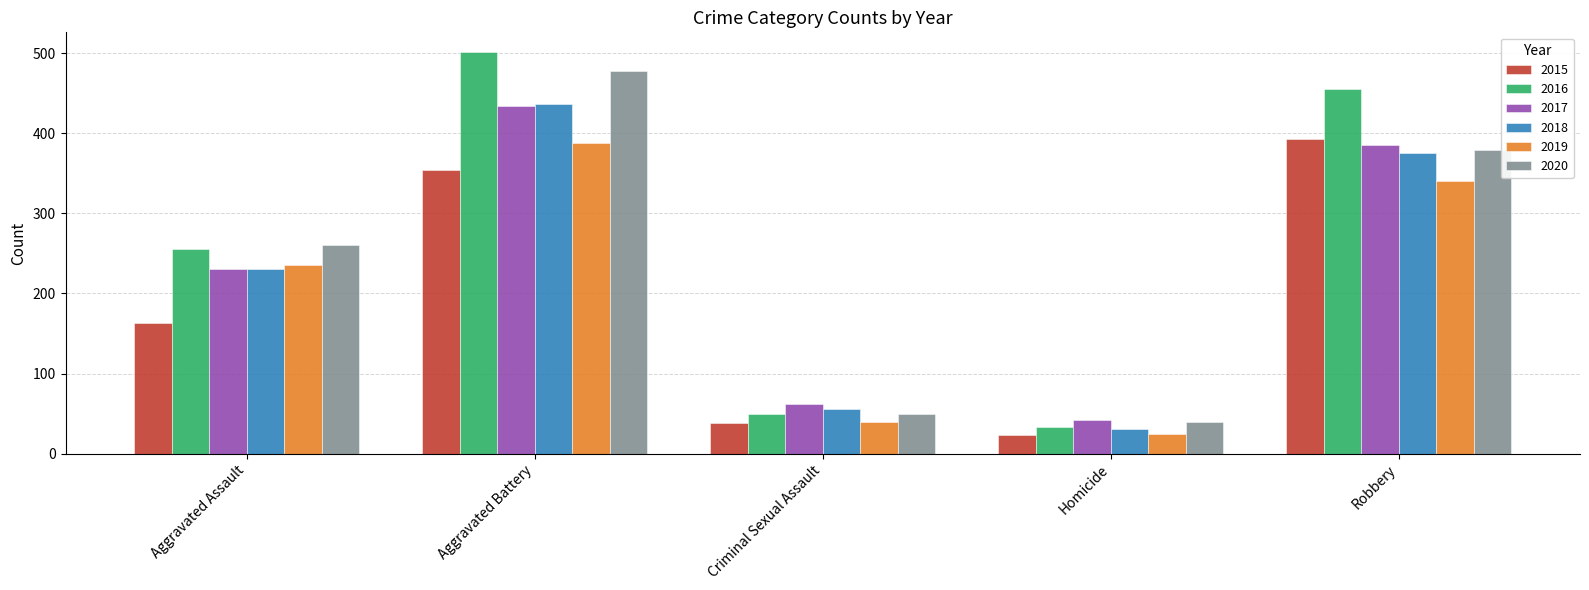

What is the difference between the 2017 values at Criminal Sexual Assault and Robbery?

324